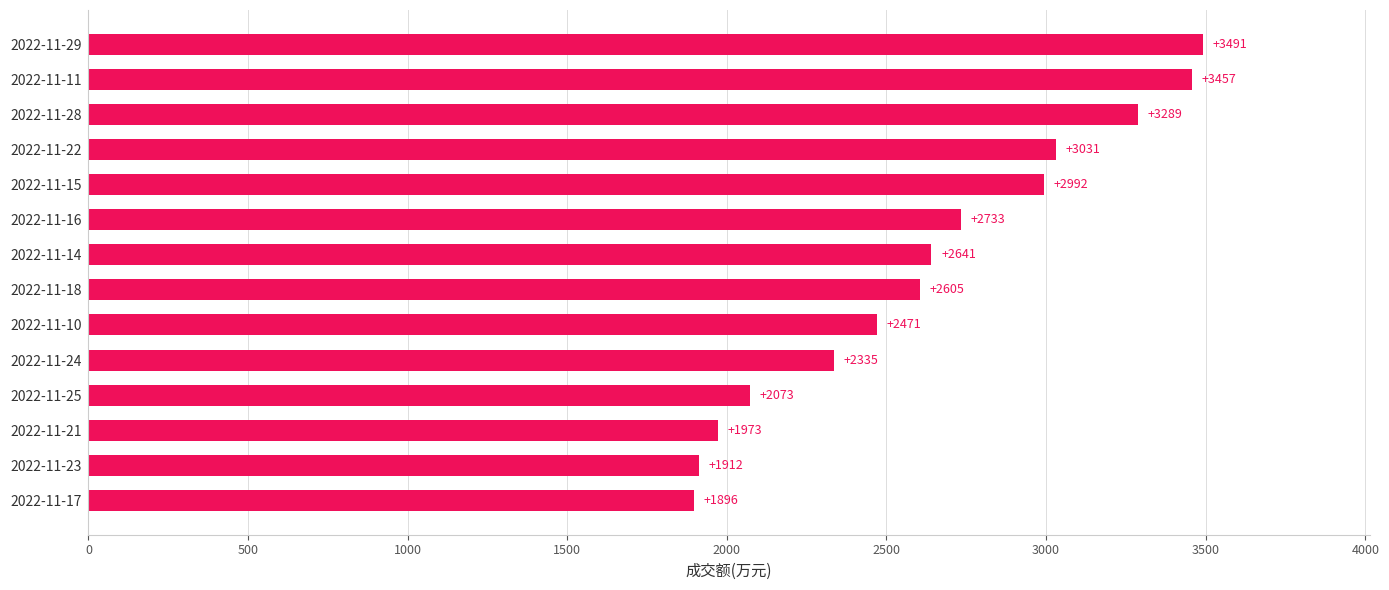

The chart shows a value of 4291 at 2022-11-22. True or false?

False